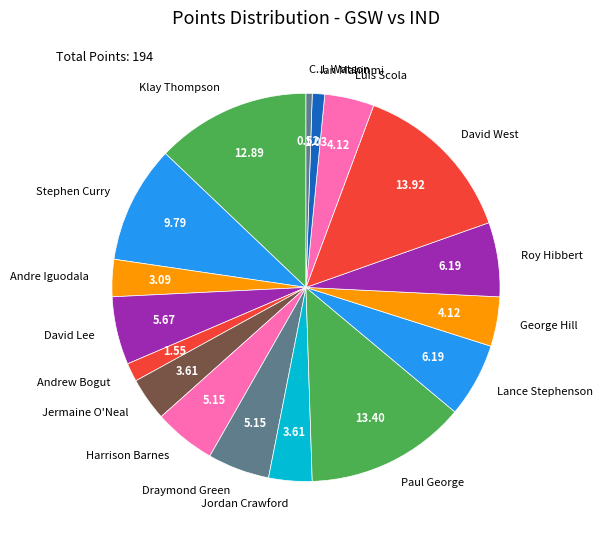

How many slices are in this pie chart?

17